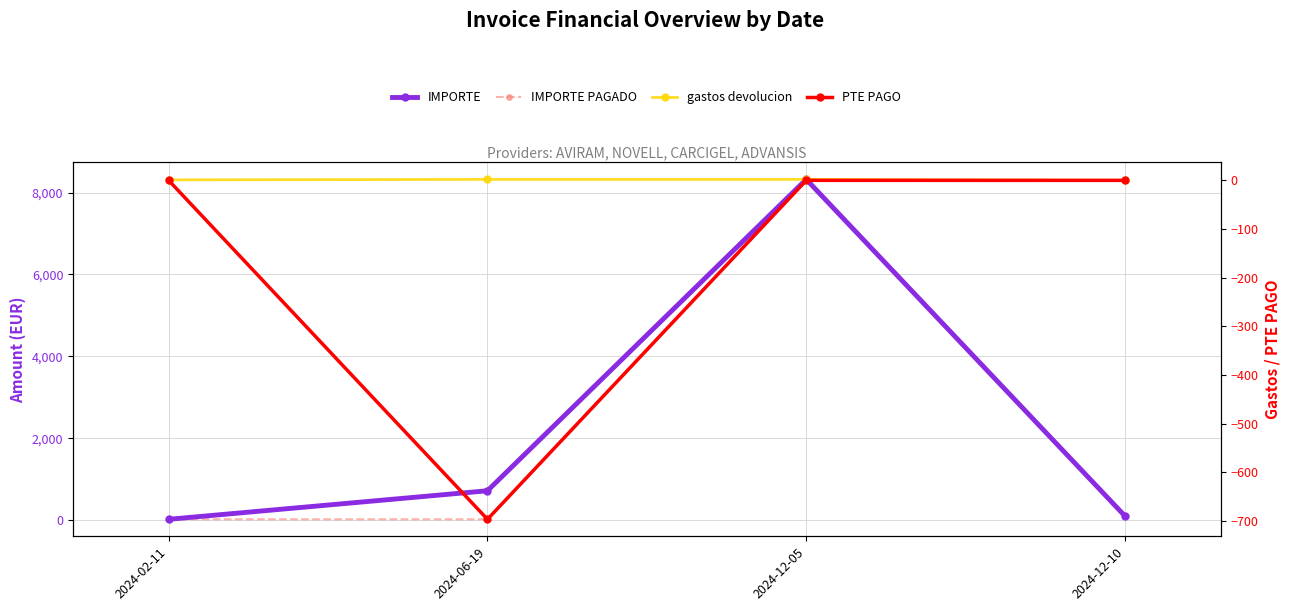

Reading right to left, extract all data points from this chart.

IMPORTE: 100	8321	720	23
IMPORTE PAGADO: 100	8321	23	23
gastos devolucion: 0	2	2	1
PTE PAGO: 0	0	-697	0